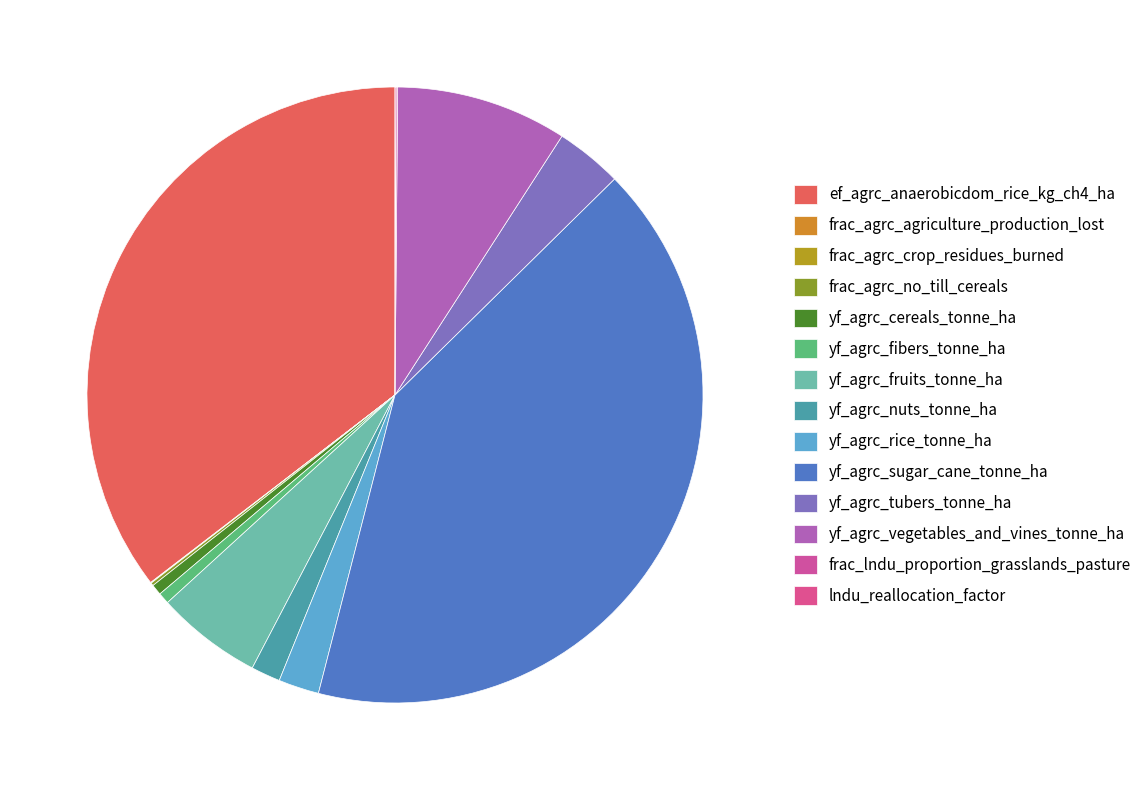

Is there any slice that represents more than half of the pie?

No